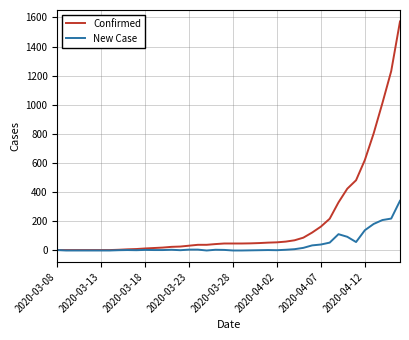

Which series has the largest total across all categories?

Confirmed